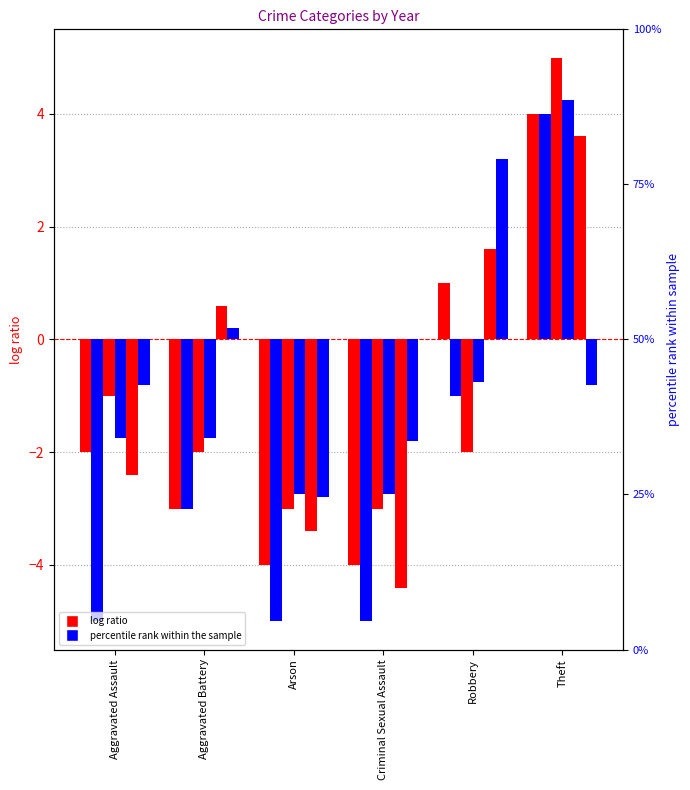

Rank the categories by 2020 value from lowest to highest.

Arson, Criminal Sexual Assault, Aggravated Battery, Robbery, Aggravated Assault, Theft